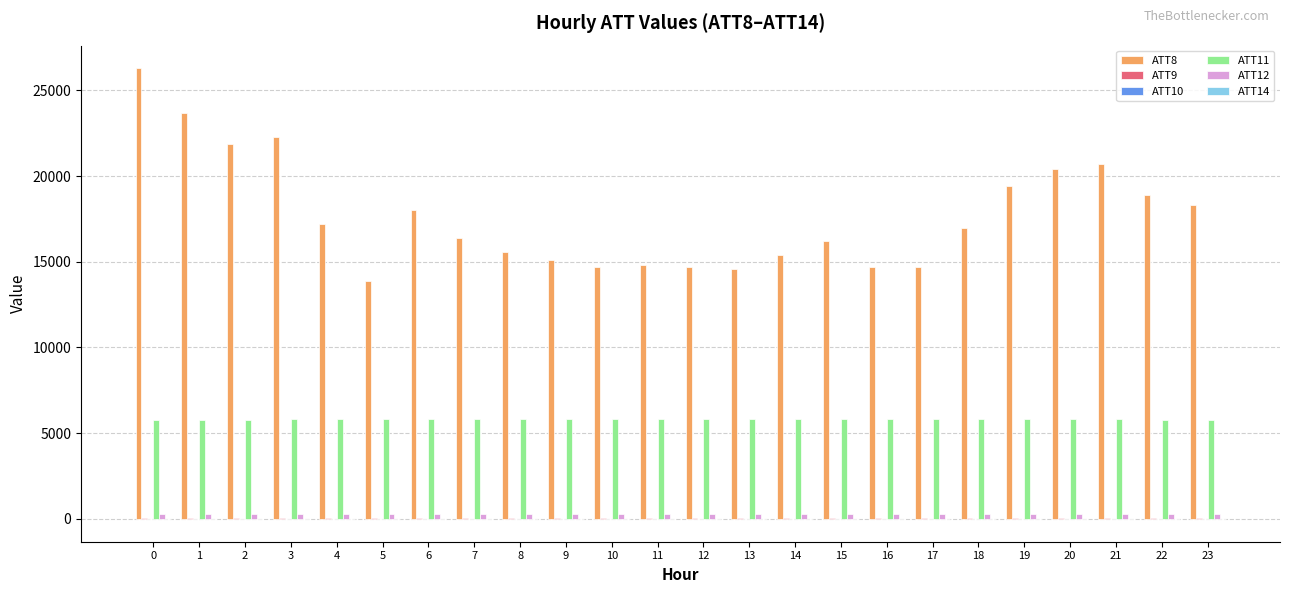

Which series has the largest total across all categories?

ATT8